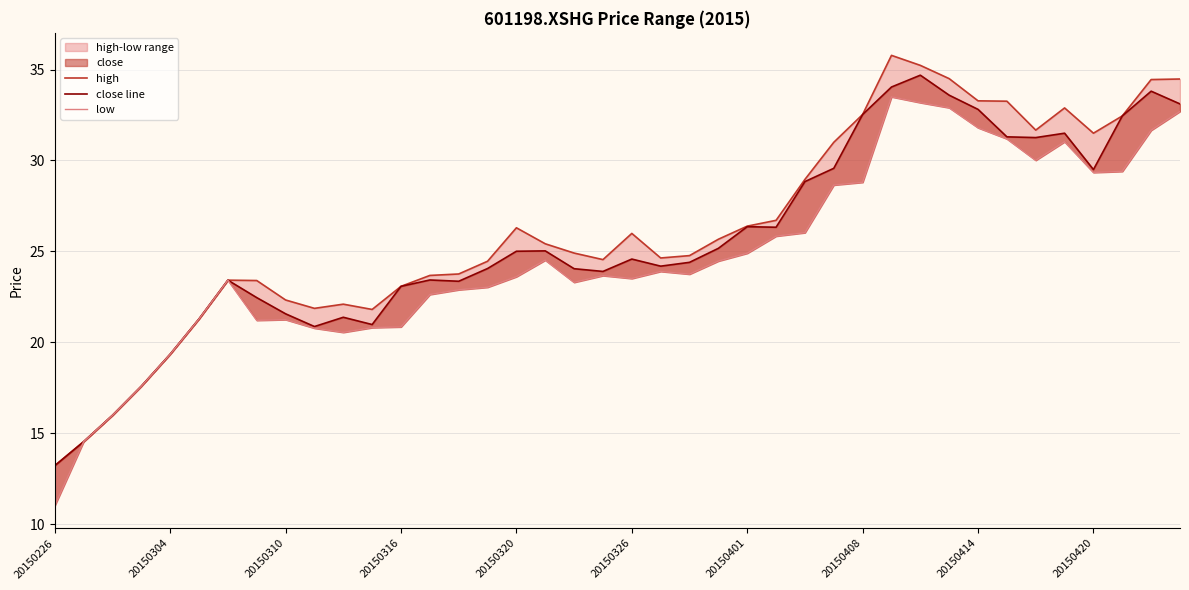

Reading right to left, extract all data points from this chart.

high: 34.5	34.5	32.5	31.5	32.9	31.7	33.3	33.3	34.5	35.2	35.8	32.5	31.0	29.0	26.7	26.4	25.7	24.8	24.6	26.0	24.6	24.9	25.4	26.3	24.5	23.8	23.7	23.1	21.8	22.1	21.9	22.3	23.4	23.4	21.3	19.4	17.6	16.0	14.5	13.2
close line: 33.1	33.8	32.5	29.5	31.5	31.3	31.3	32.8	33.6	34.7	34.0	32.5	29.6	28.8	26.3	26.4	25.2	24.4	24.2	24.6	23.9	24.1	25.0	25.0	24.1	23.4	23.4	23.1	21.0	21.4	20.9	21.6	22.5	23.4	21.3	19.4	17.6	16.0	14.5	13.2
low: 32.7	31.7	29.4	29.3	31.0	30.0	31.2	31.8	32.9	33.2	33.5	28.8	28.6	26.0	25.8	24.9	24.5	23.8	23.9	23.5	23.7	23.3	24.5	23.6	23.0	22.9	22.6	20.9	20.8	20.6	20.8	21.2	21.2	23.4	21.3	19.4	17.6	16.0	14.5	11.0